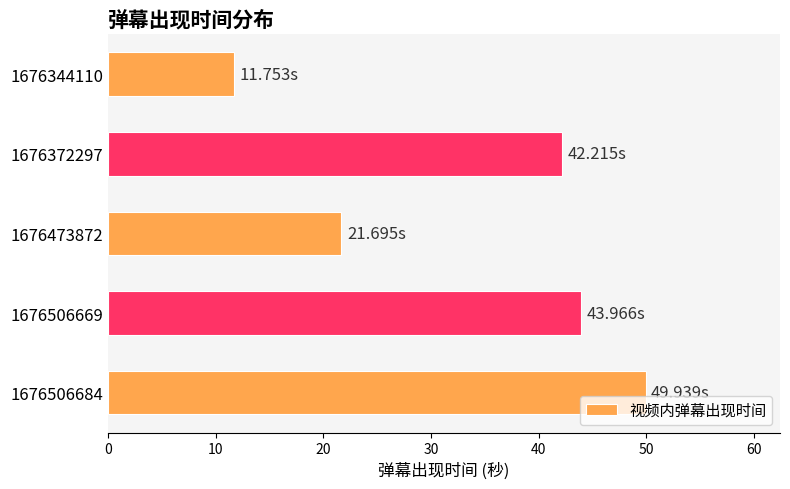

What is the difference between the maximum and minimum values?

38.2